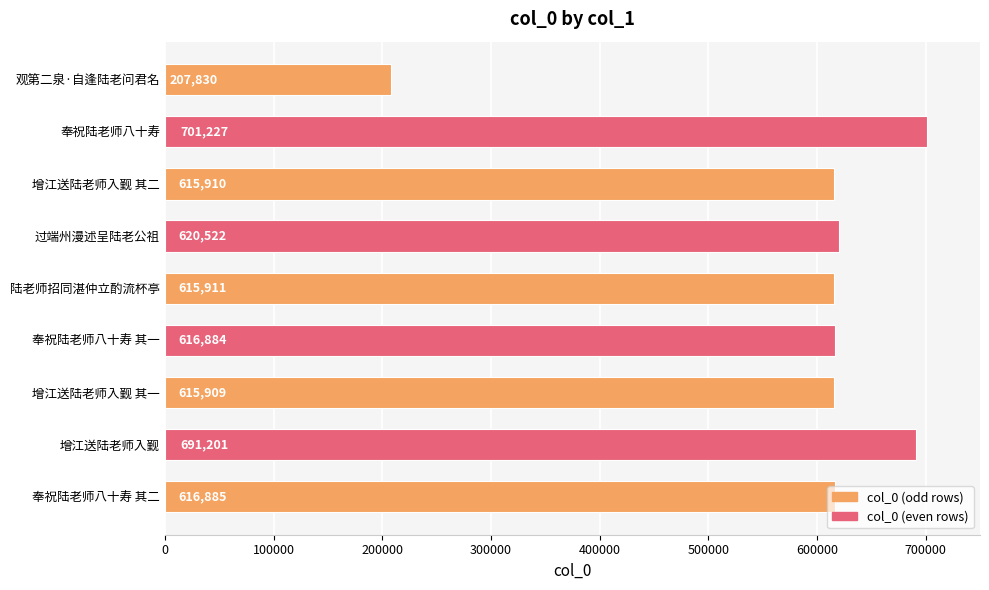

List the labels in order of value, largest first.

奉祝陆老师八十寿, 增江送陆老师入觐, 过端州漫述呈陆老公祖, 奉祝陆老师八十寿 其二, 奉祝陆老师八十寿 其一, 陆老师招同湛仲立酌流杯亭, 增江送陆老师入觐 其二, 增江送陆老师入觐 其一, 观第二泉·自逢陆老问君名